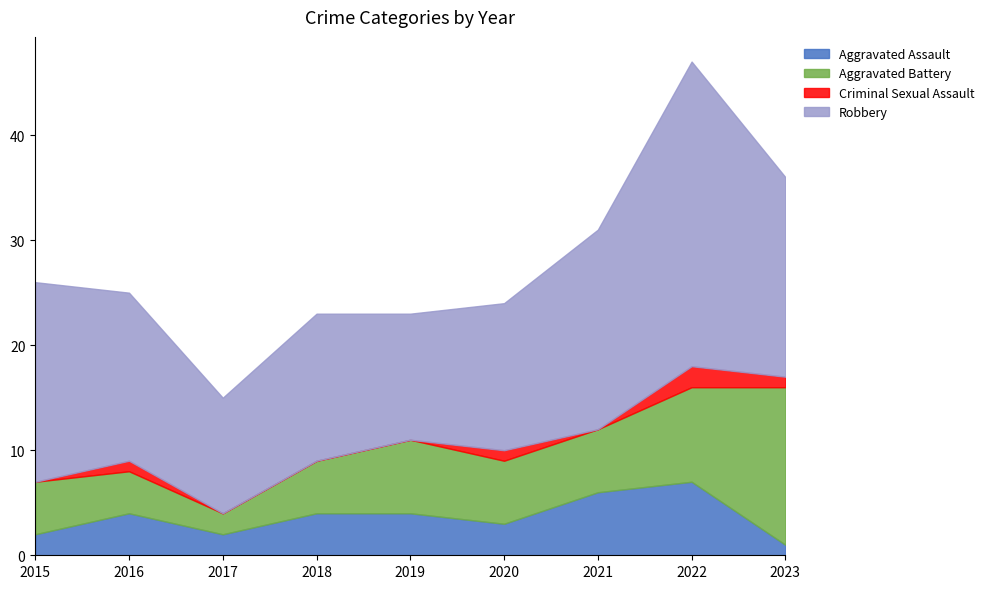

What is the spread (max minus min) of values at 2020?

13